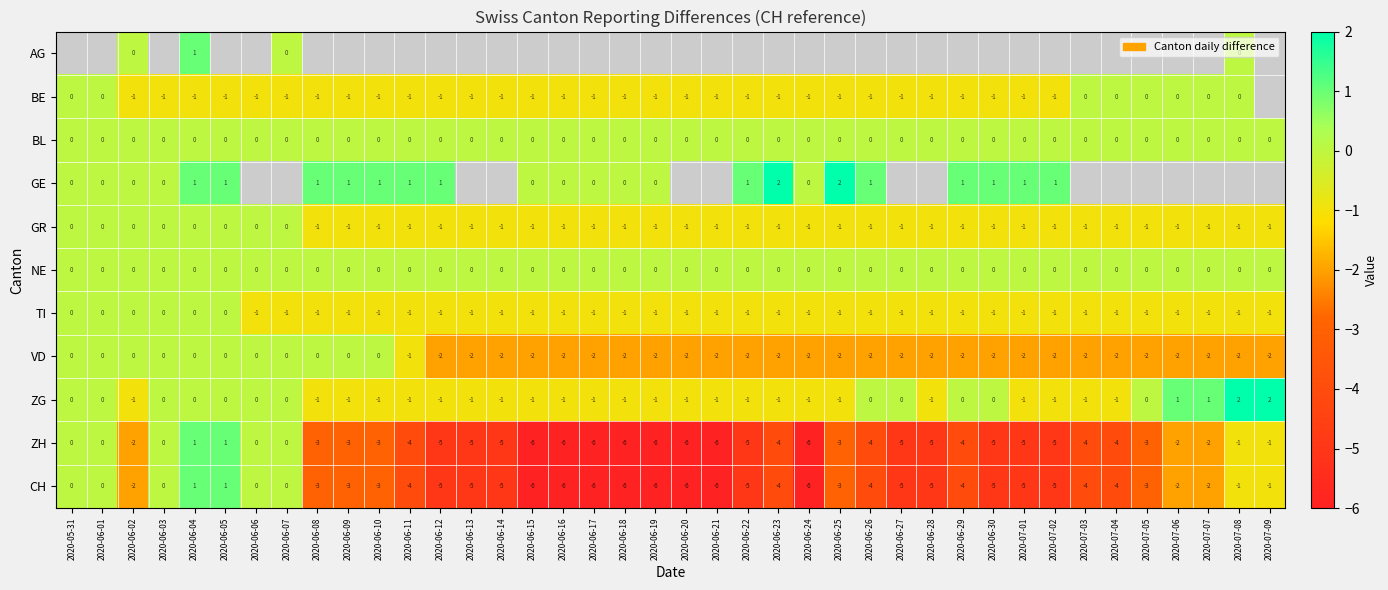

At which category does the chart reach its minimum across all series?

2020-06-15